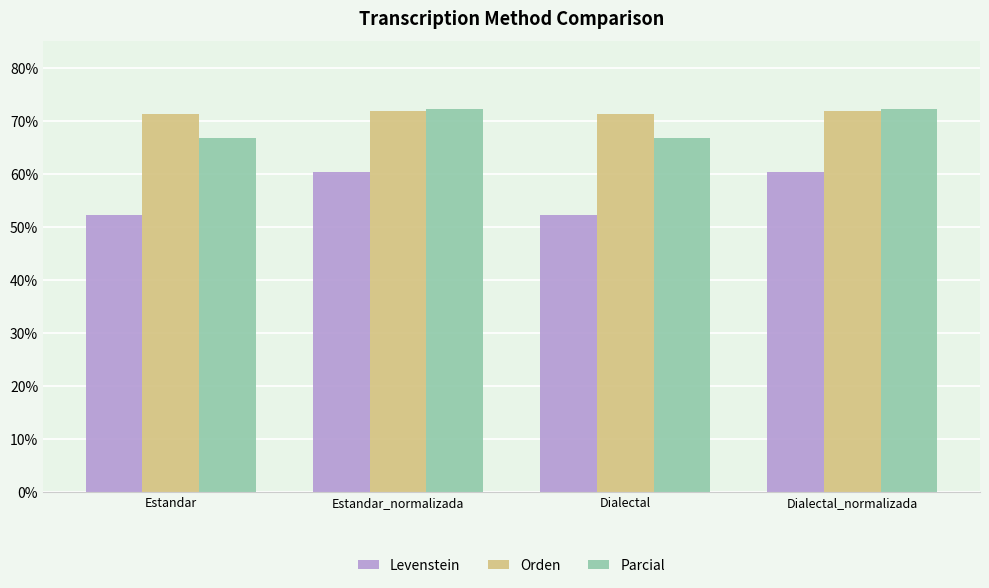

What position from the left is Estandar_normalizada?

2